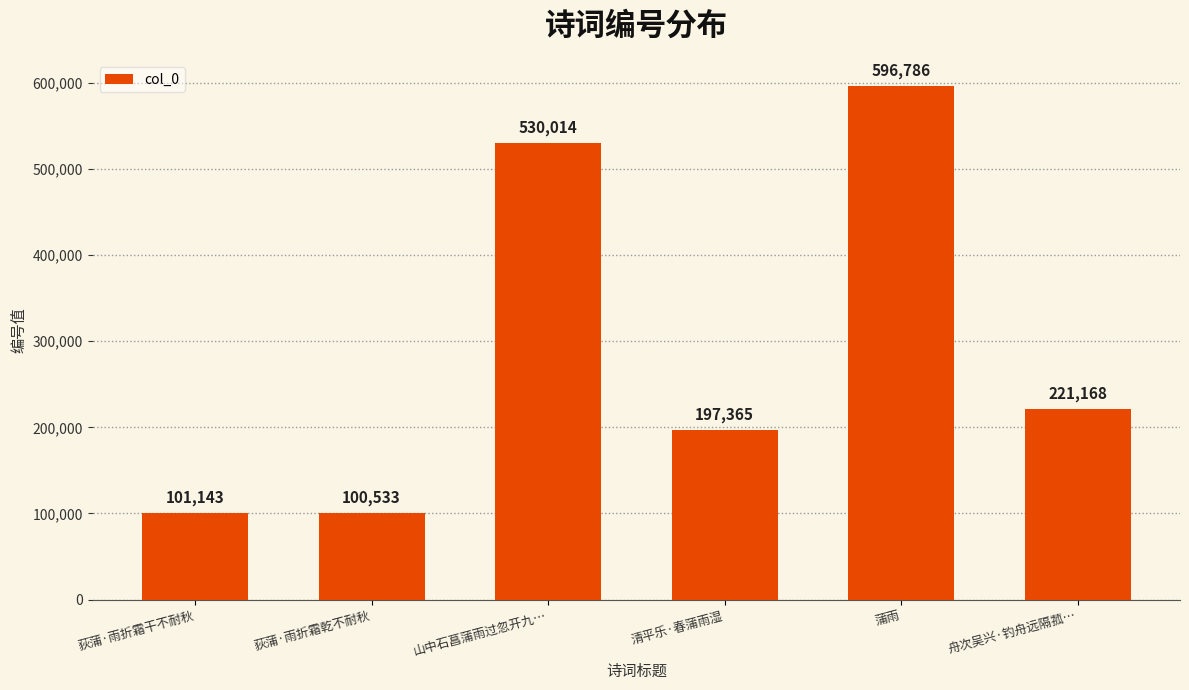

What is the label of the 1st bar from the right?

舟次吴兴·钓舟远隔菰…